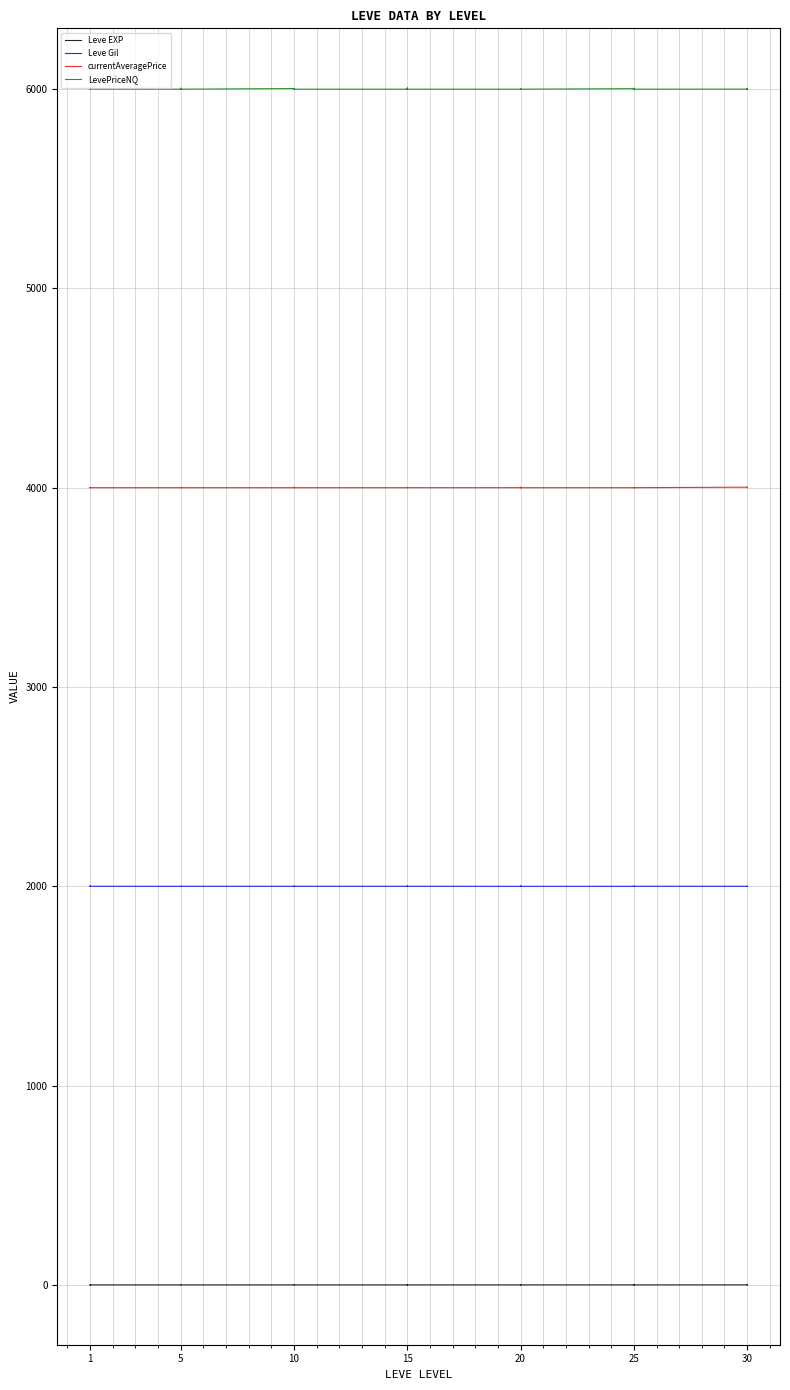

What is the difference between the second highest and second lowest values in the Leve Gil series?

0.5